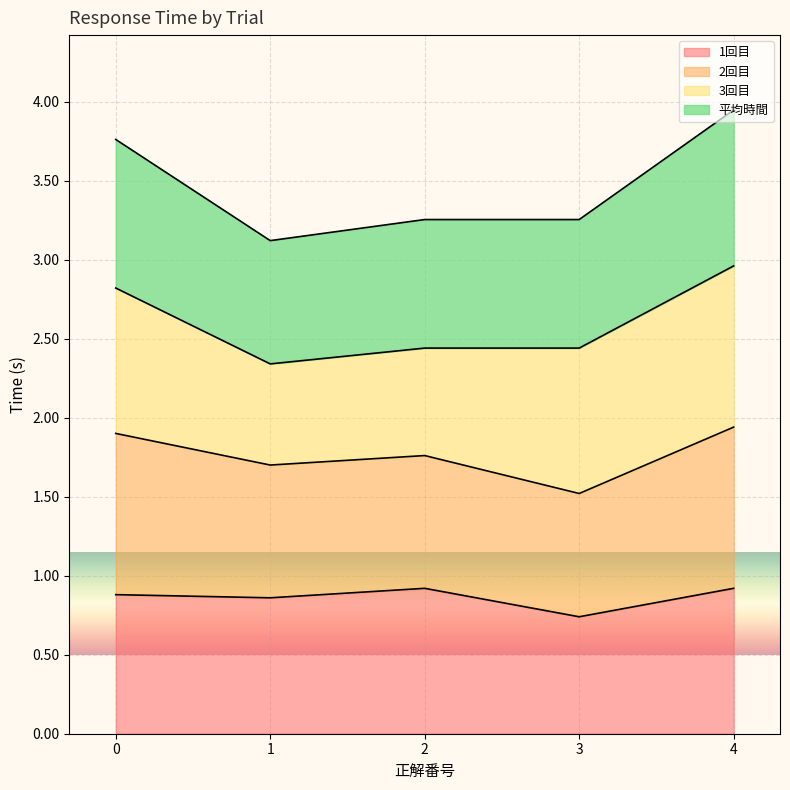

Is it true that 1回目 equals 1.3 at 2?

False